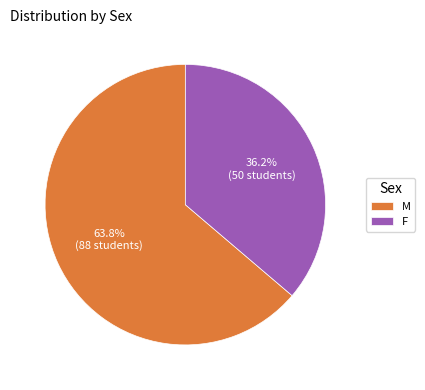

The F slice represents 36% of the pie. True or false?

True